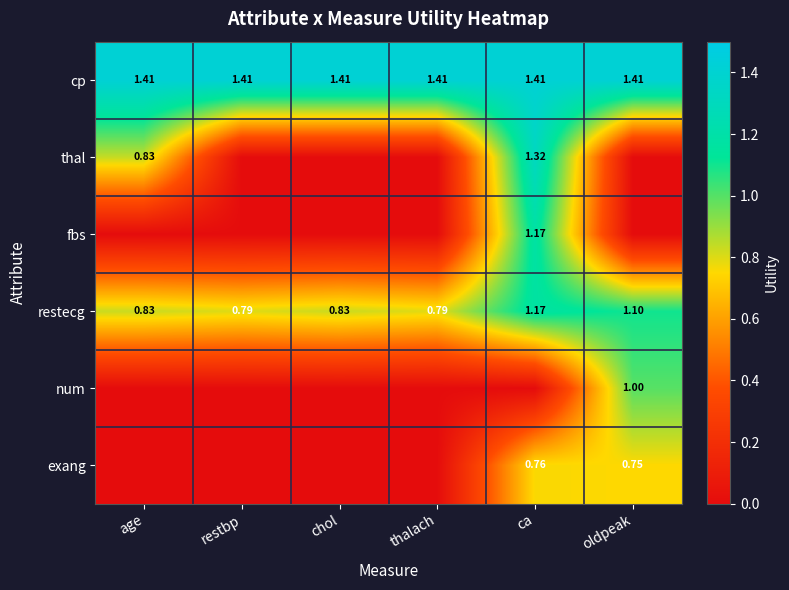

What is the spread (max minus min) of values at age?

1.4